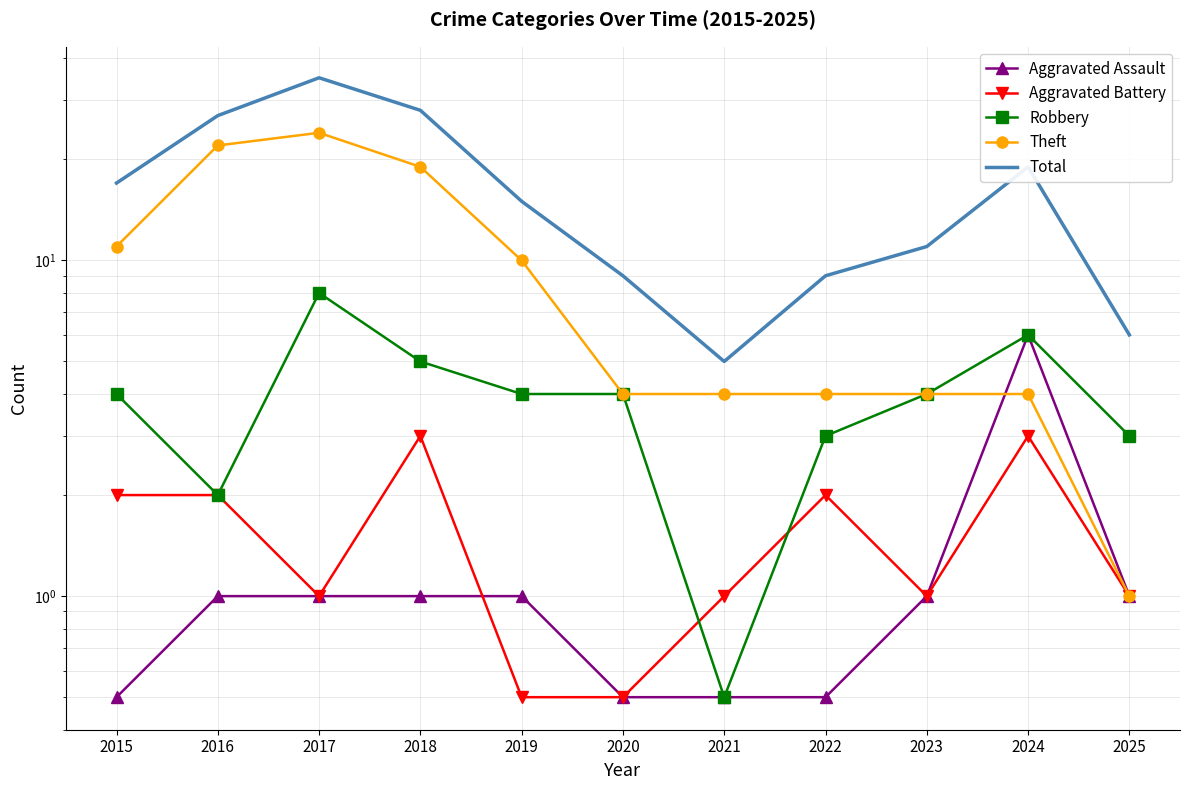

True or false: Aggravated Assault and Total cross at least once.

False